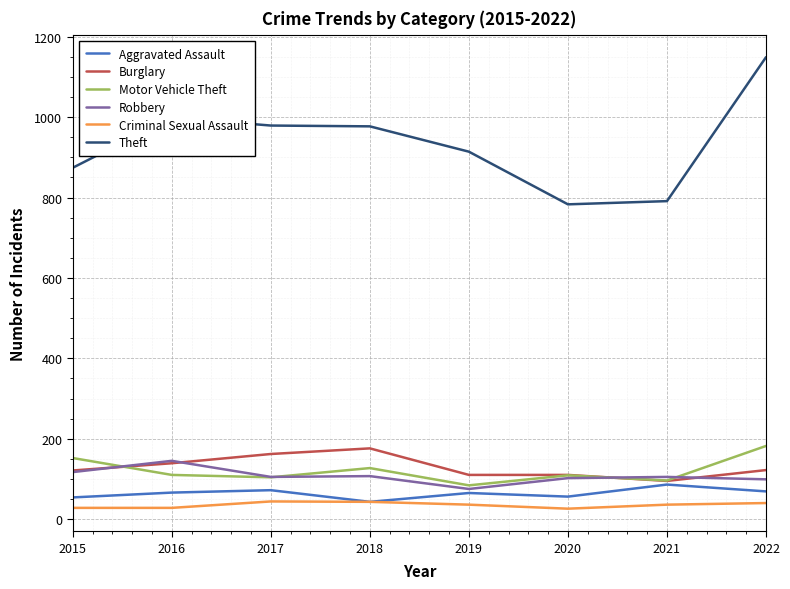

How many values in the Criminal Sexual Assault series are below 36?

3